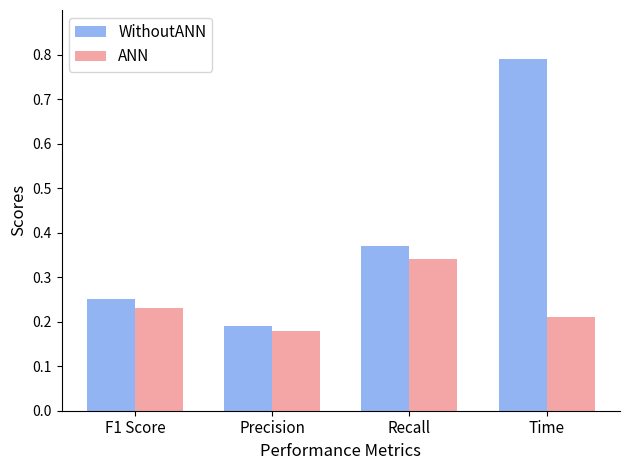

What is the difference between the WithoutANN values at Time and F1 Score?

0.5